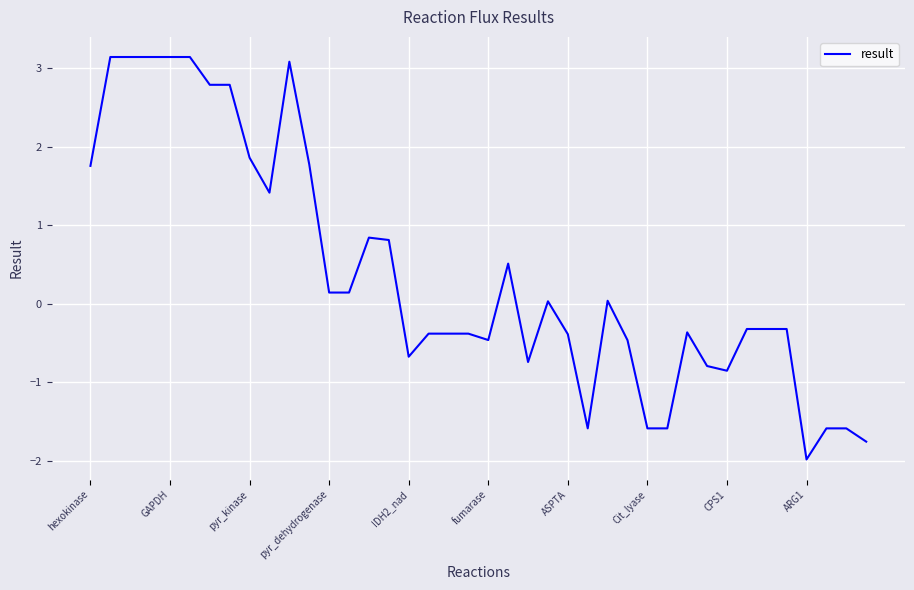

What is the maximum value shown in the chart?

3.1